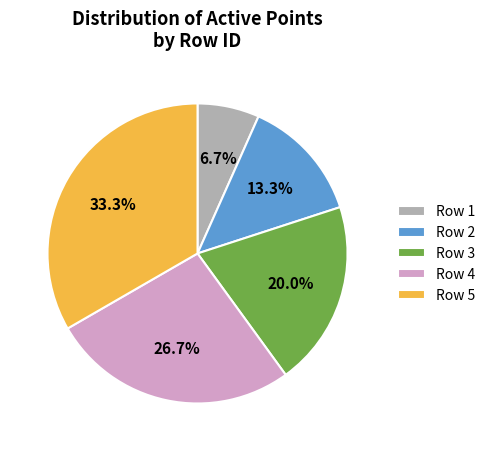

Count the number of slices in the pie.

5